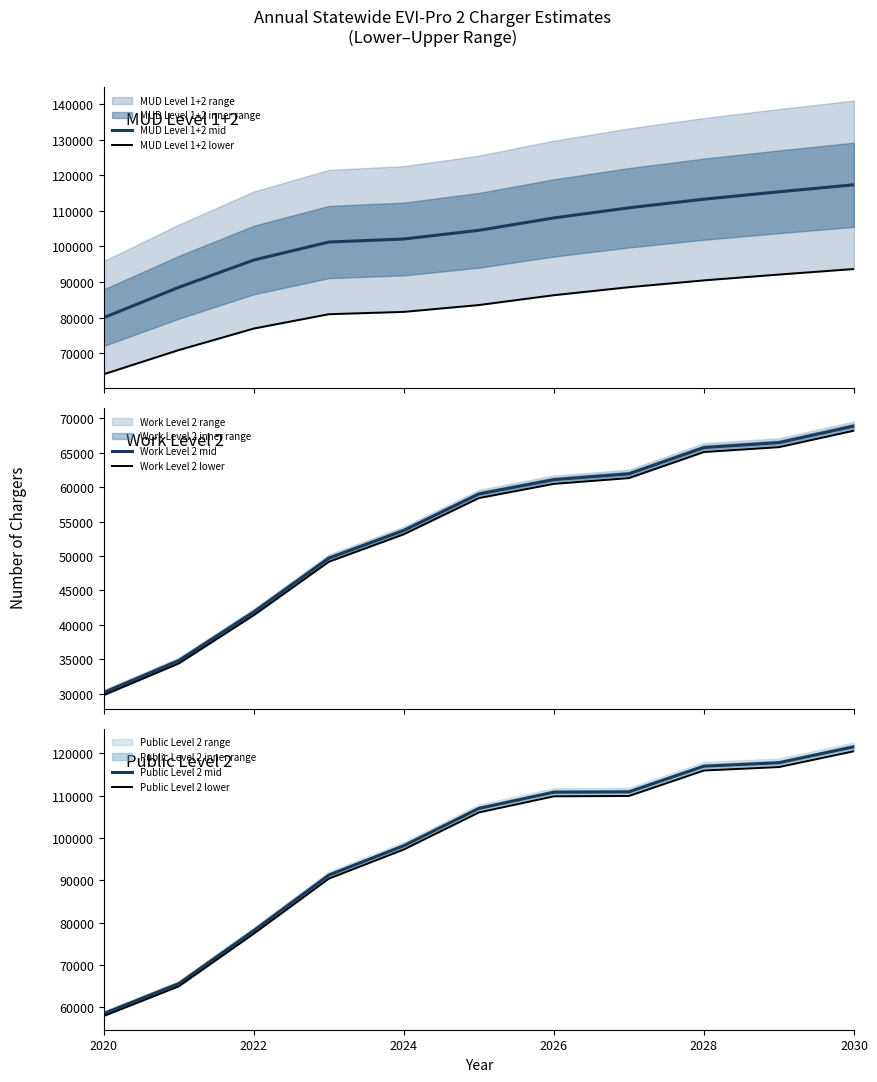

What is the highest value of the Work Level 2 mid series?

68869.5